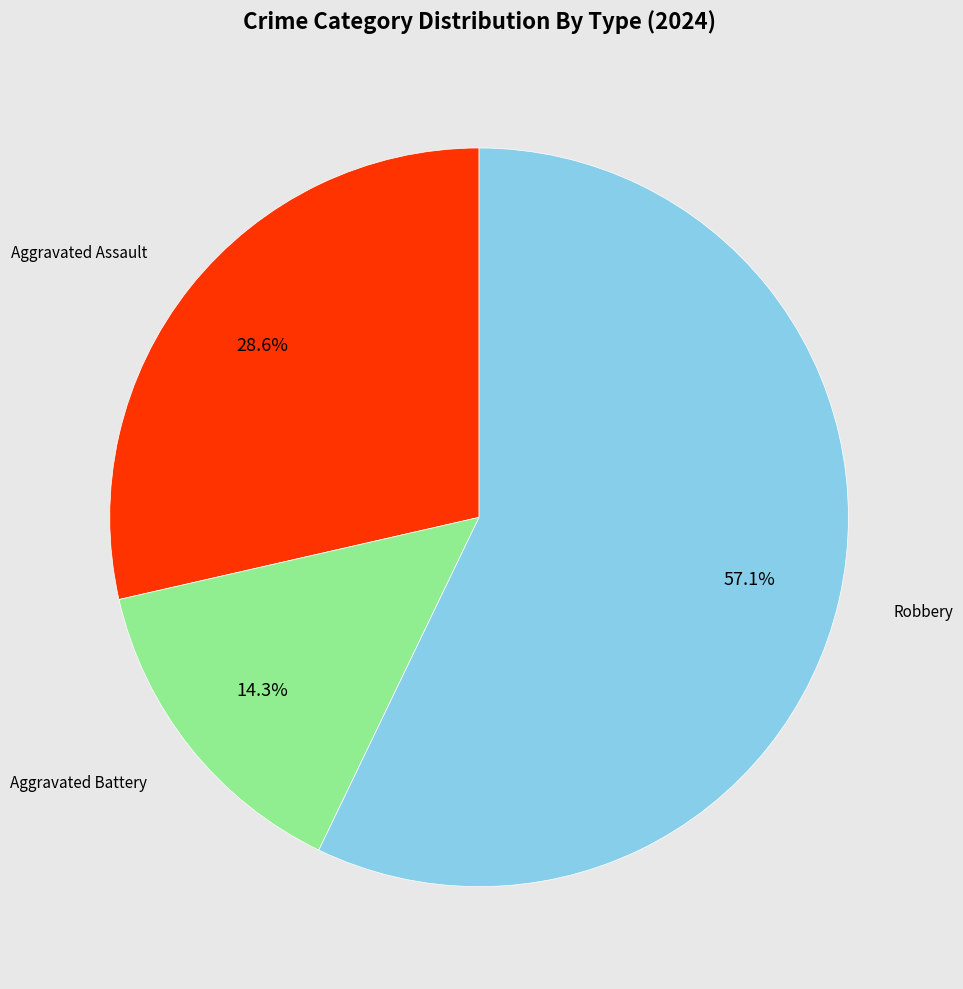

Is there a majority slice in this chart?

Yes